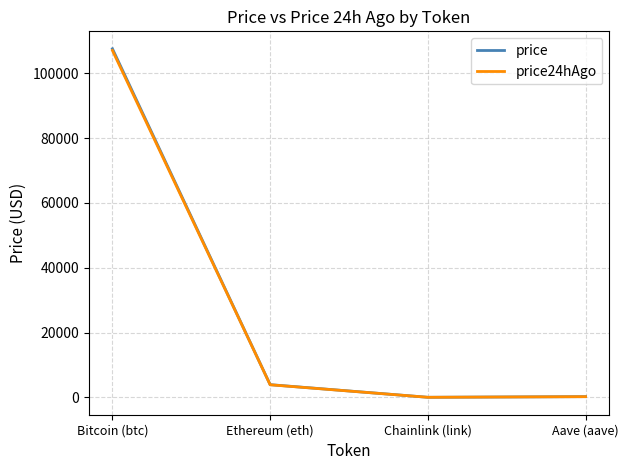

Which label corresponds to the largest value in the chart?

Bitcoin (btc)